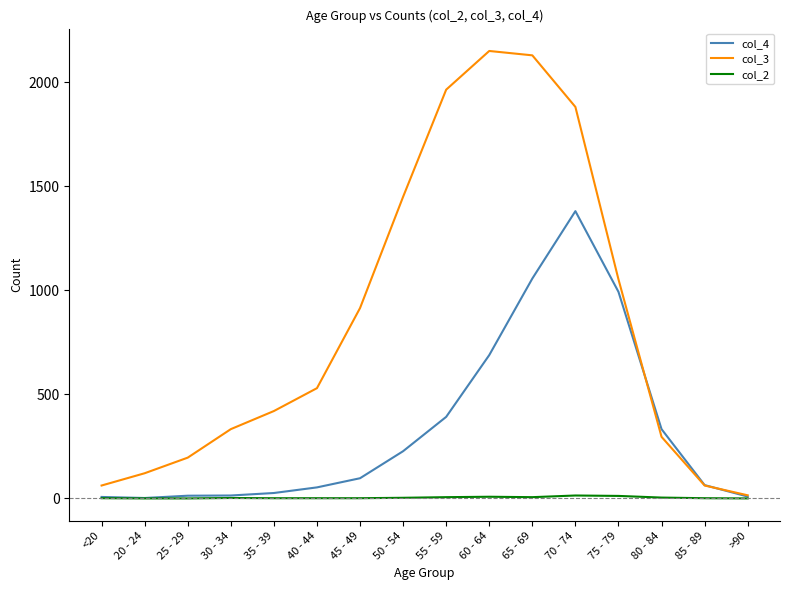

Is it true that col_3 equals 489 at 80 - 84?

False